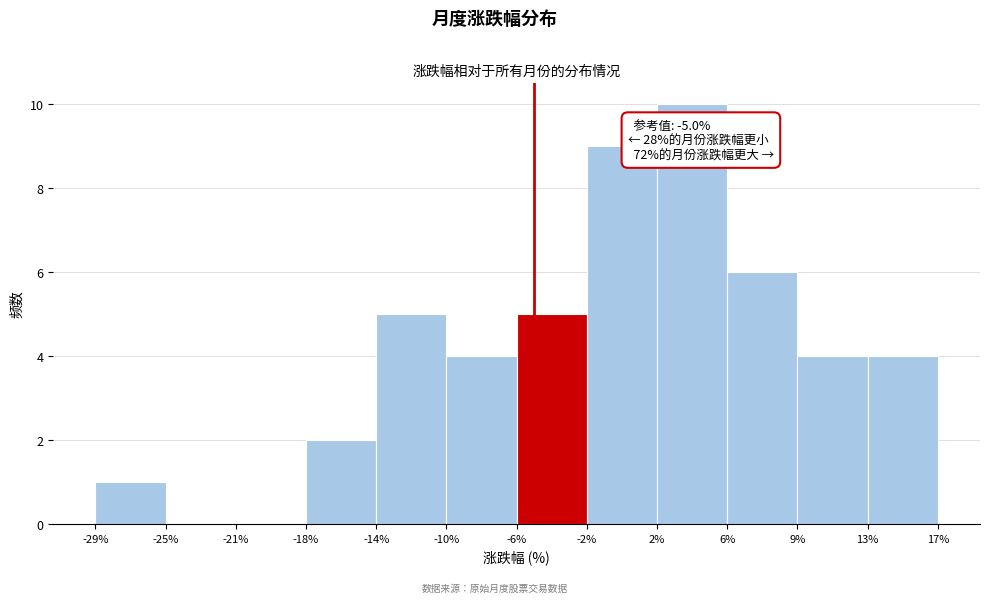

Which range on the x-axis has the tallest bar?

2% to 6%